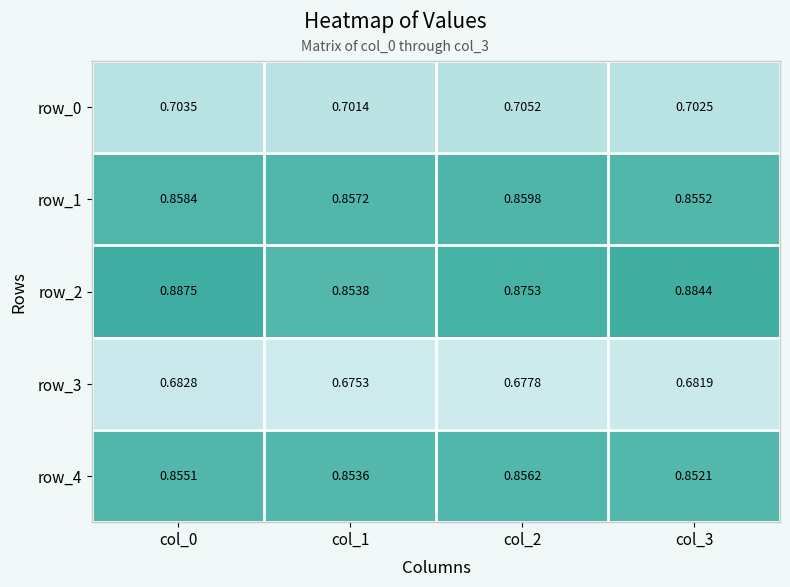

Rank the series at col_1 from highest to lowest value.

row_1, row_2, row_4, row_0, row_3